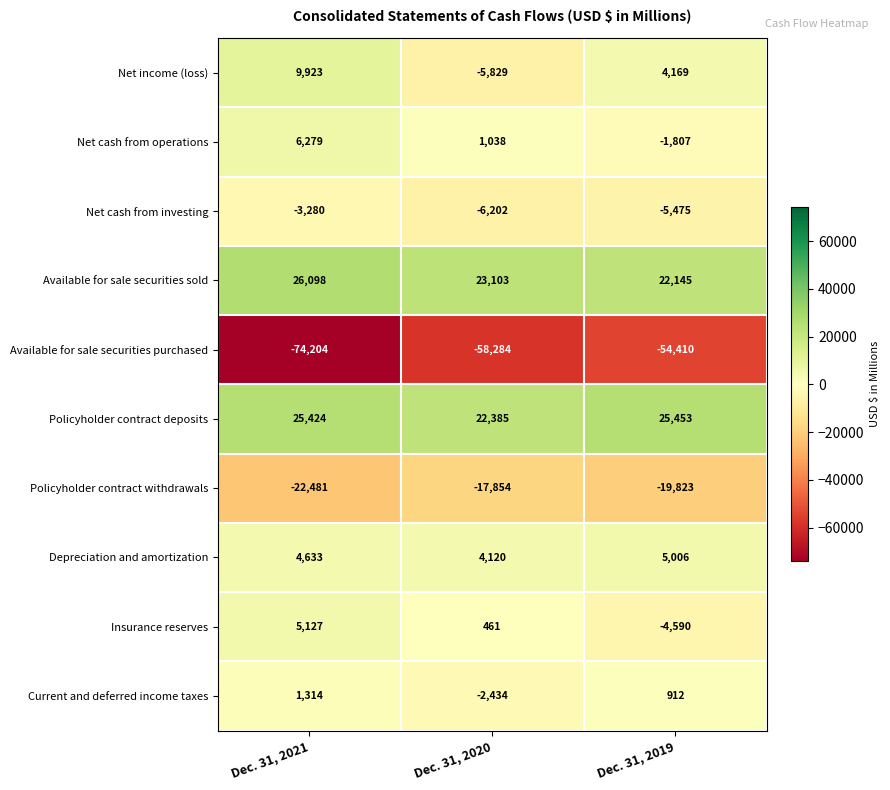

What is the spread (max minus min) of values at Dec. 31, 2020?

81387